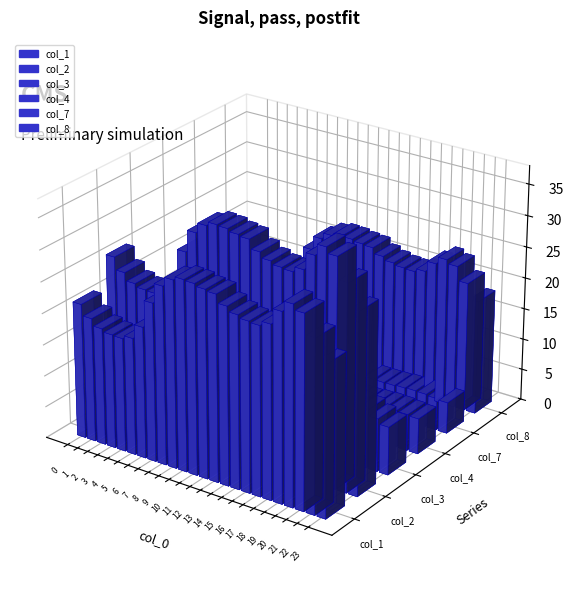

Rank the series at 9 from highest to lowest value.

col_2, col_1, col_8, col_3, col_4, col_7